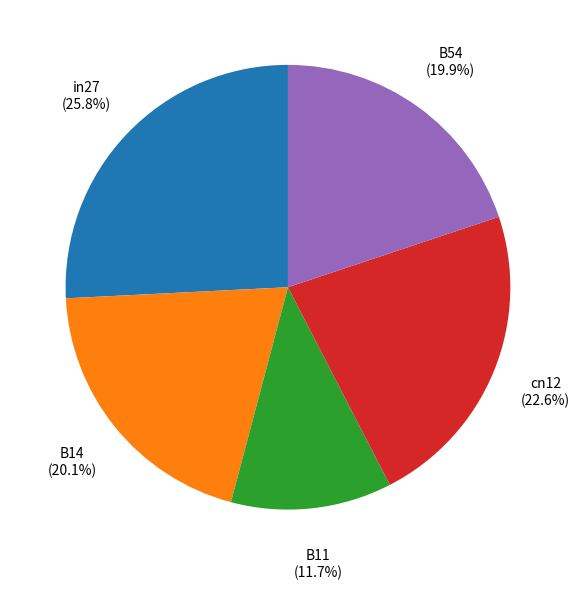

Is there a majority slice in this chart?

No